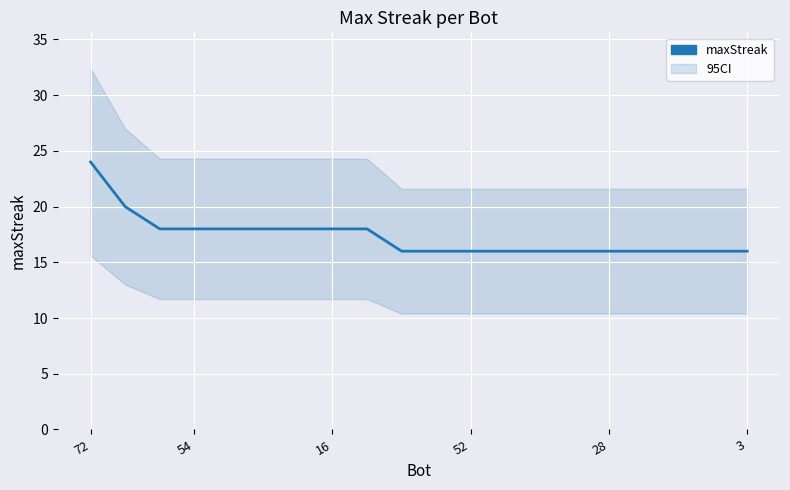

How many lines are shown in the chart?

1